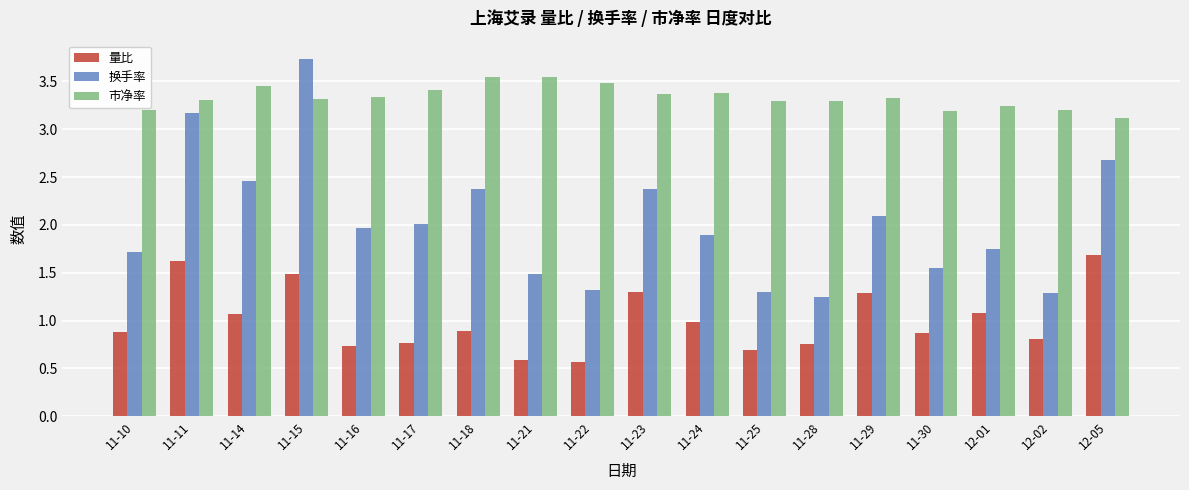

What is the difference between the highest and lowest values at 11-21?

3.0